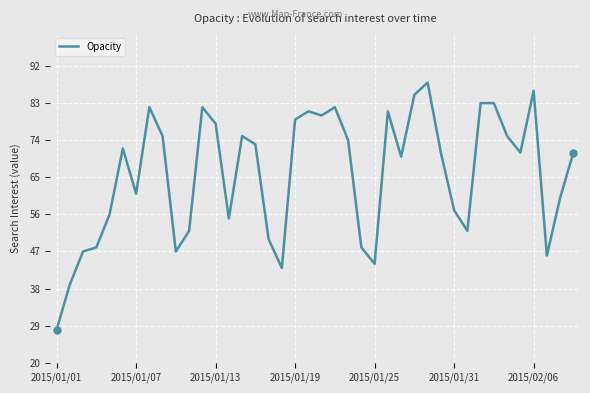

What is the value of the 21st point from the left?

80